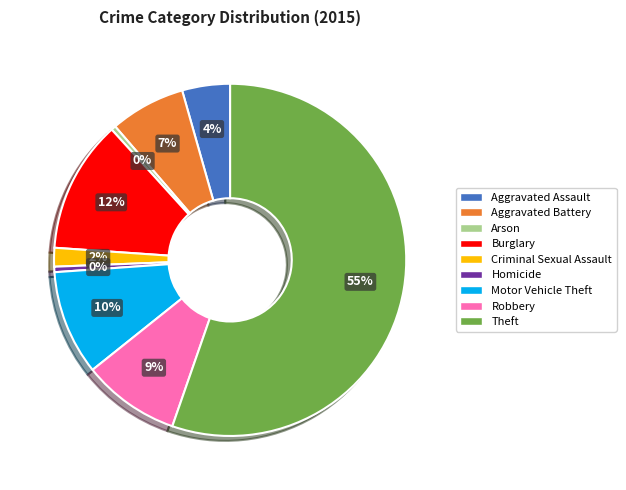

Which slice is the largest?

Theft